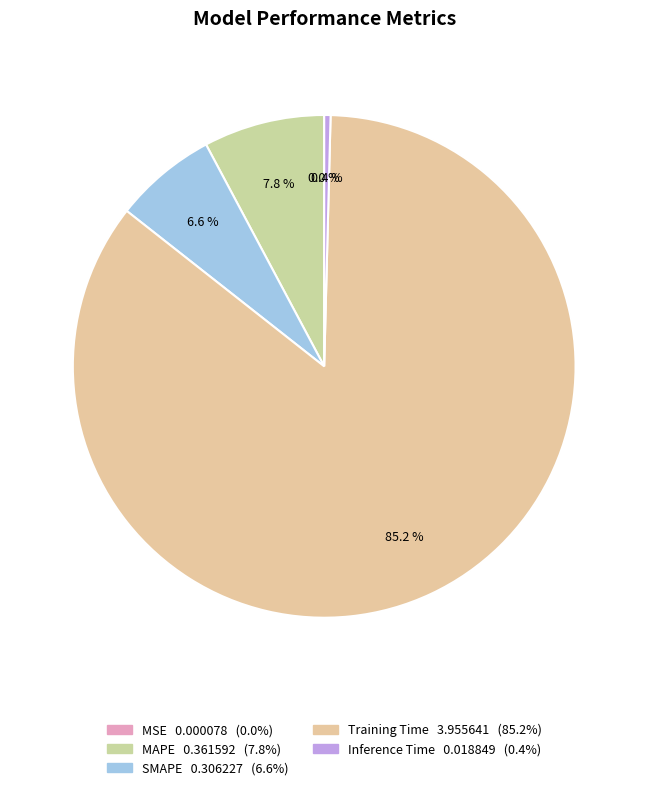

Which slice is the largest?

Training Time